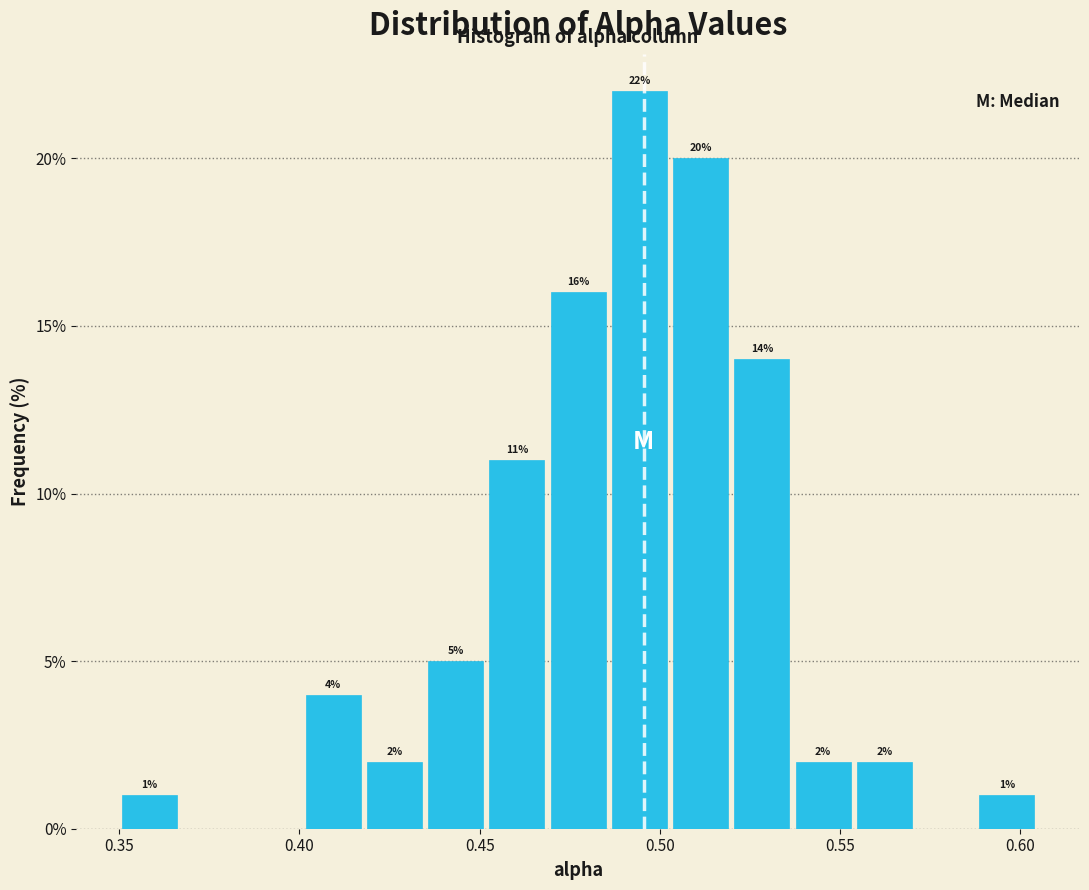

Read against the x-axis, roughly where is the centre of the tallest bar?

0.495